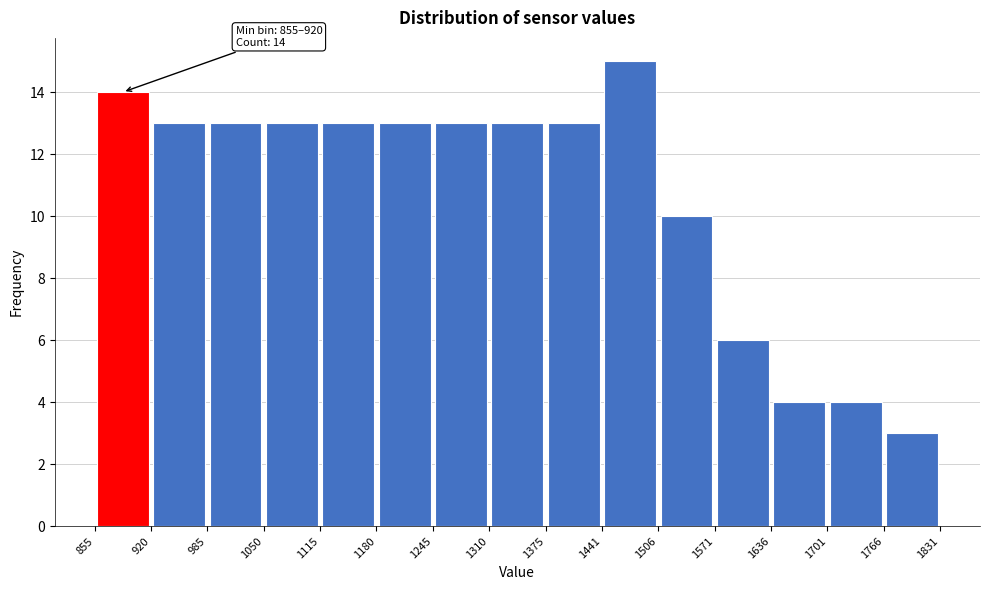

Over which range of the x-axis is the bar tallest?

1441 to 1506